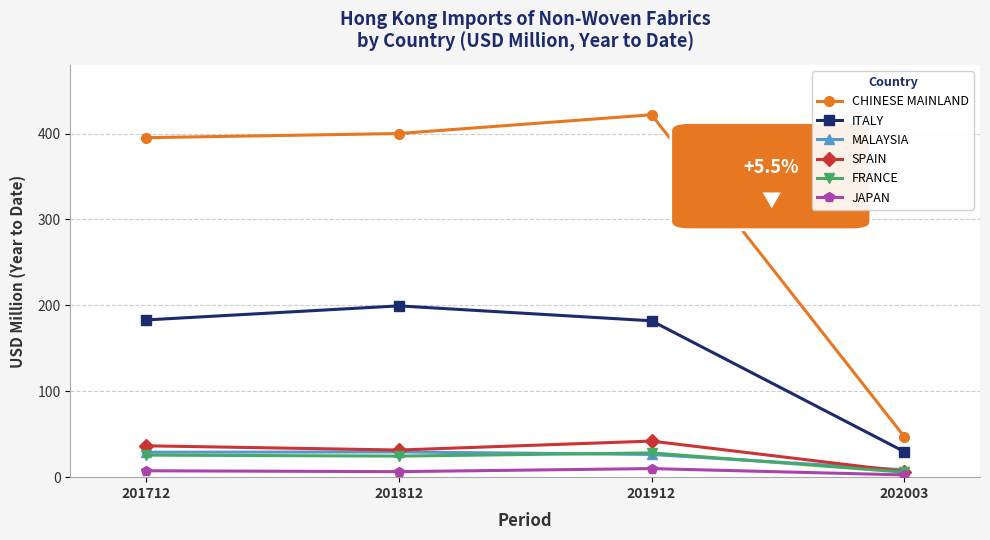

What is the sum of the MALAYSIA values at 201812 and 201712?

58.4